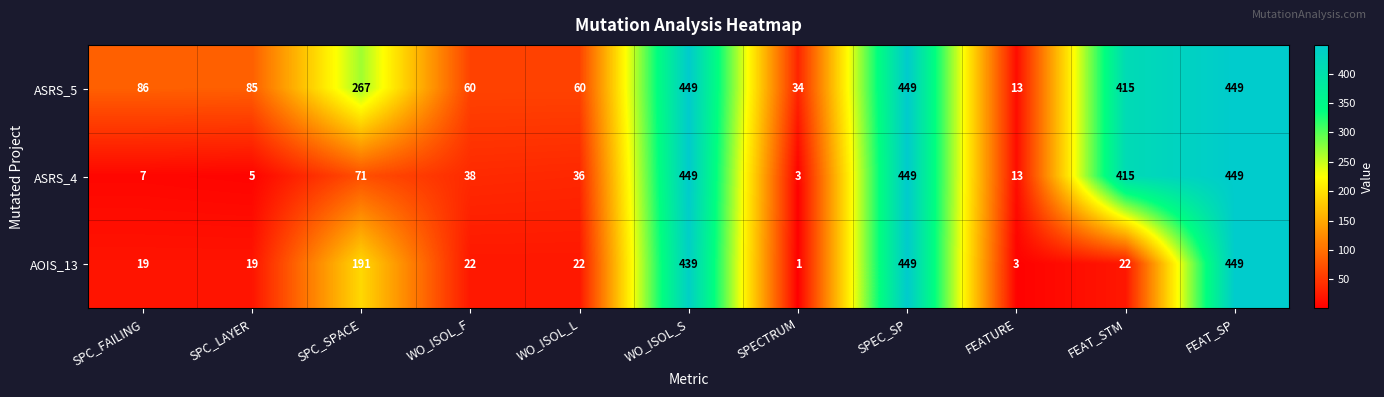

At how many categories does at least one series exceed 301?

4